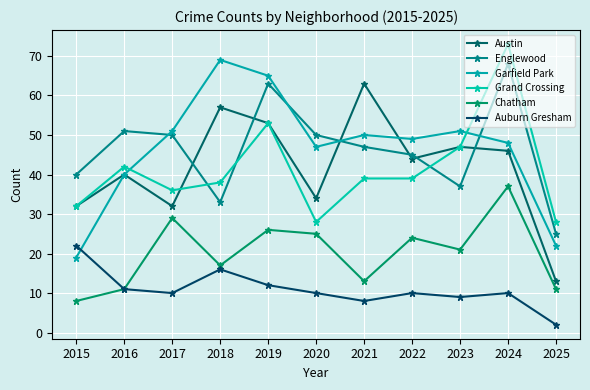

Reading left to right, extract all data points from this chart.

Austin: 32	40	32	57	53	34	63	44	47	46	13
Englewood: 40	51	50	33	63	50	47	45	37	68	25
Garfield Park: 19	40	51	69	65	47	50	49	51	48	22
Grand Crossing: 32	42	36	38	53	28	39	39	47	73	28
Chatham: 8	11	29	17	26	25	13	24	21	37	11
Auburn Gresham: 22	11	10	16	12	10	8	10	9	10	2